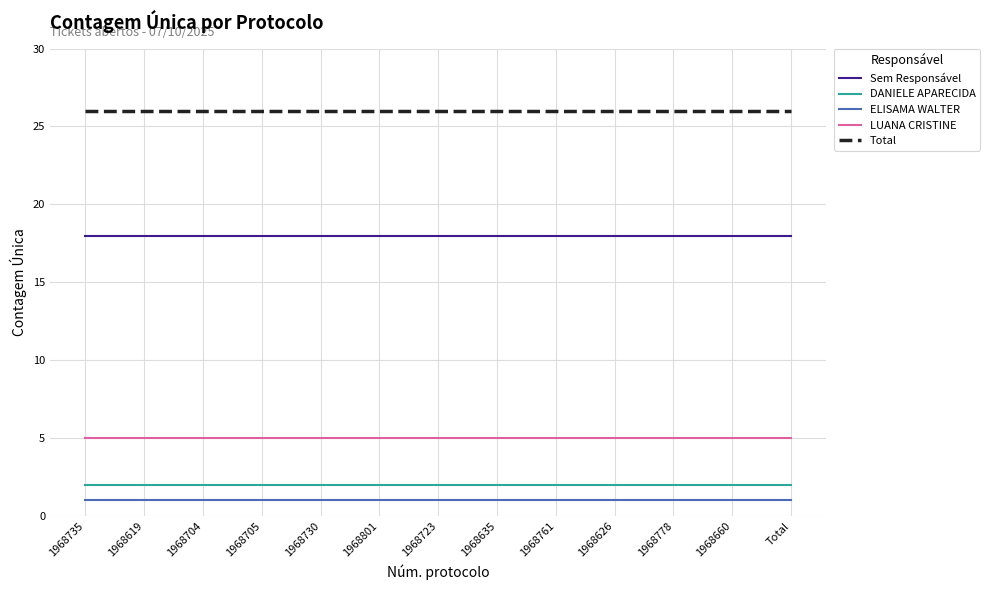

The Total series shows 9 at 1968723. True or false?

False